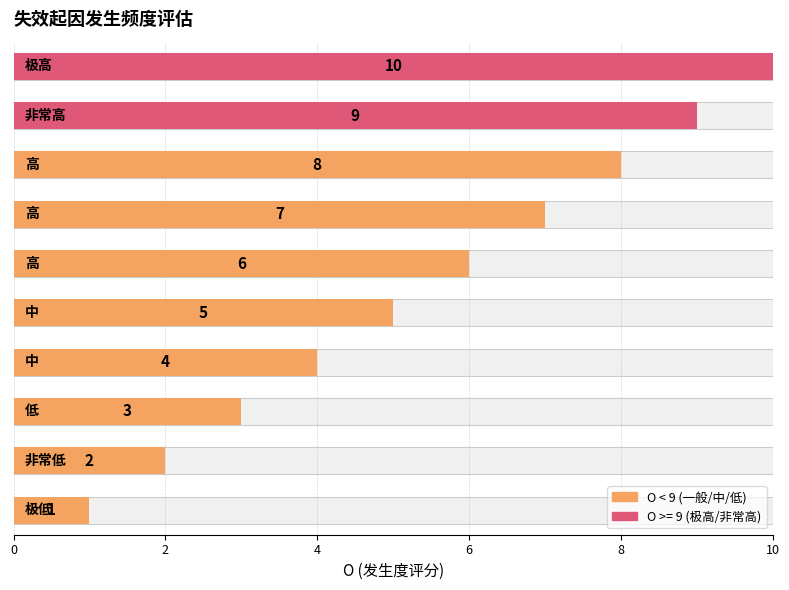

How many values are below 6?

5